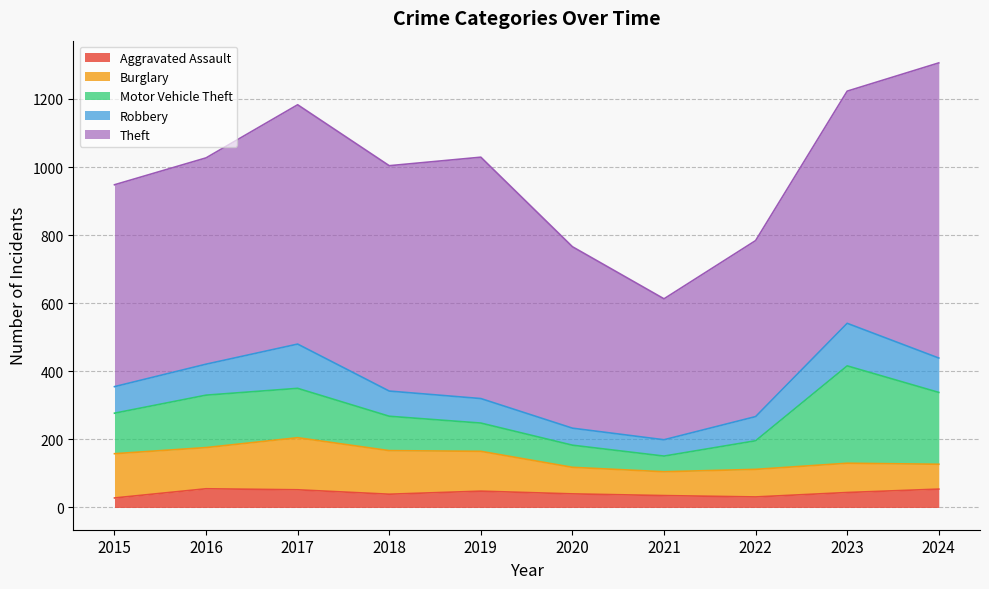

True or false: Aggravated Assault and Theft intersect in this chart.

False